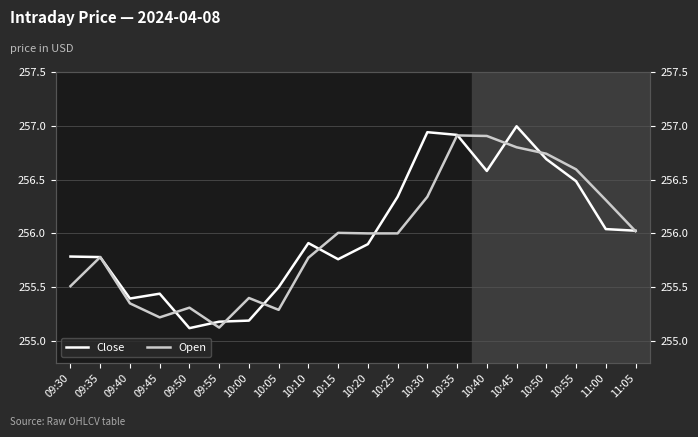

Which category has the lowest value across all series?

09:50